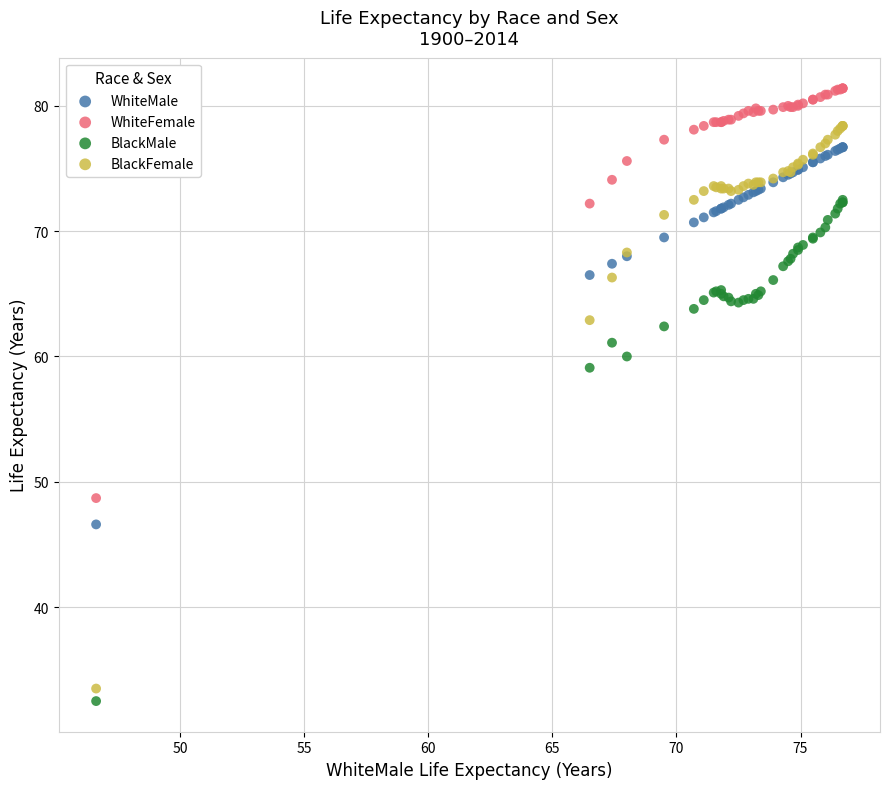

What is the X range (max minus min) for the scatter plot?

30.1